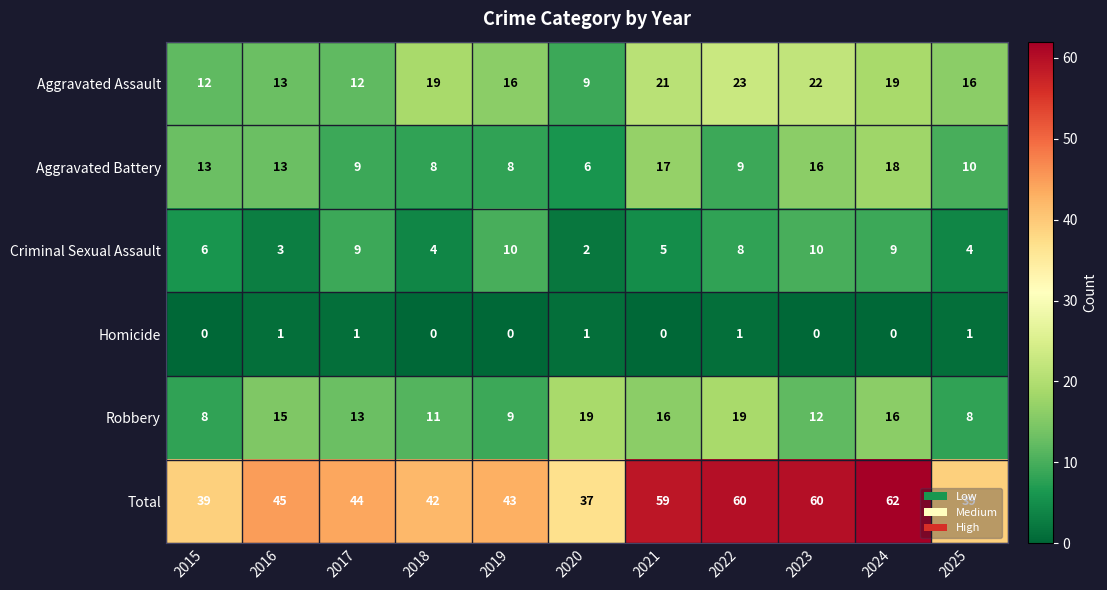

At 2019, list the series in order from largest to smallest.

Total, Aggravated Assault, Criminal Sexual Assault, Robbery, Aggravated Battery, Homicide